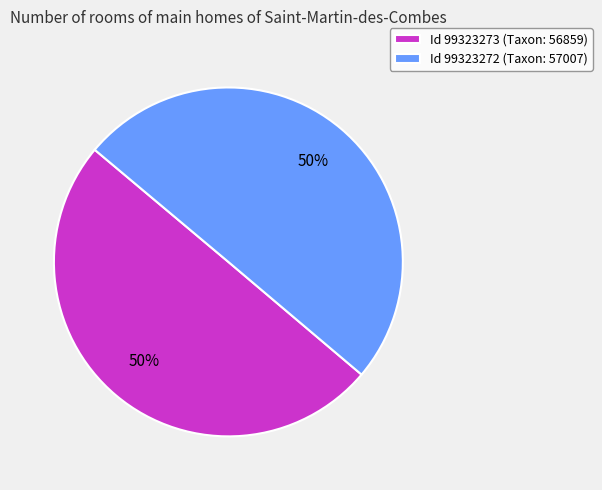

Combined, do Id 99323273 (Taxon: 56859) and Id 99323272 (Taxon: 57007) account for over 50%?

Yes